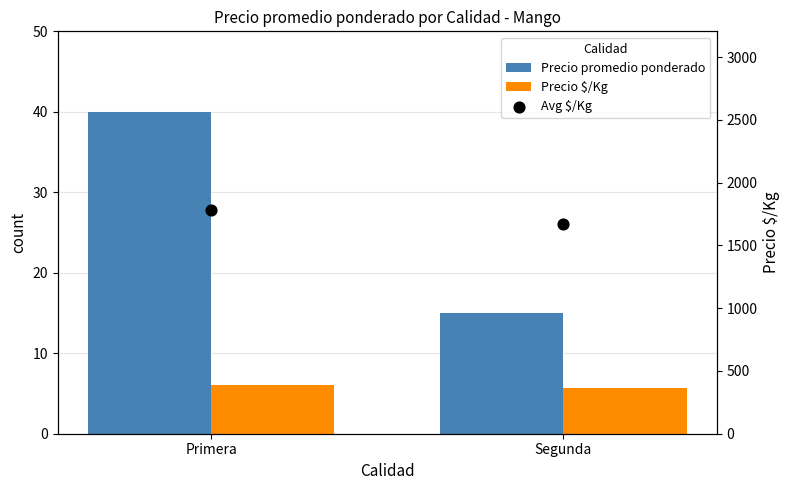

What is the total value across all series at Primera?

1827.2